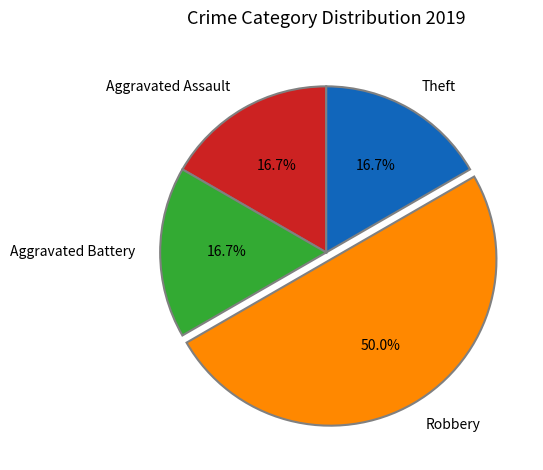

To the nearest percent, what percentage of the pie is Aggravated Battery?

17%